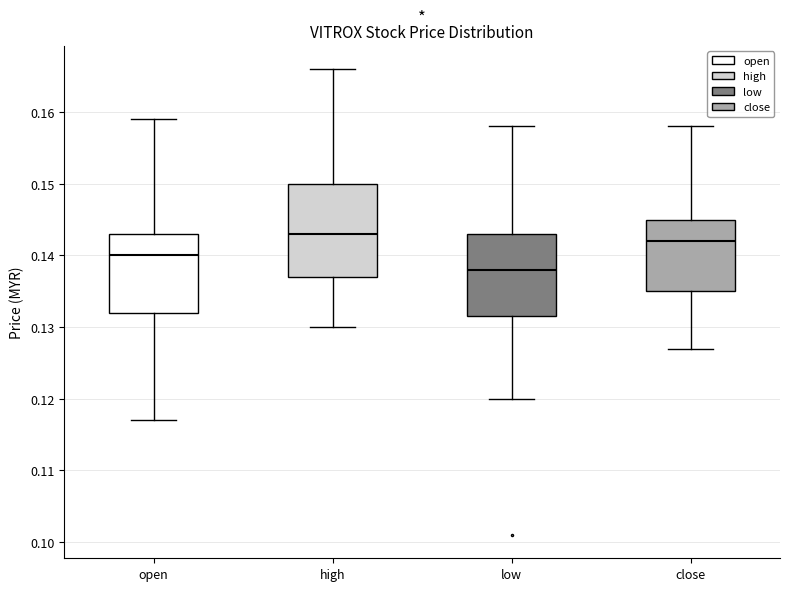

Reading left to right, read every box against the y-axis: the position of its median line, the range the box covers, and the ends of its whiskers. The values are not printed on the chart, so give them approximately, as read against the axis.

open: median 0.140, box 0.132 to 0.143, whiskers 0.117 to 0.159
high: median 0.143, box 0.137 to 0.150, whiskers 0.130 to 0.166
low: median 0.138, box 0.132 to 0.143, whiskers 0.120 to 0.158
close: median 0.142, box 0.135 to 0.145, whiskers 0.127 to 0.158